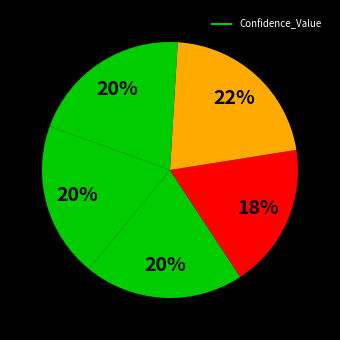

Is there a majority slice in this chart?

No